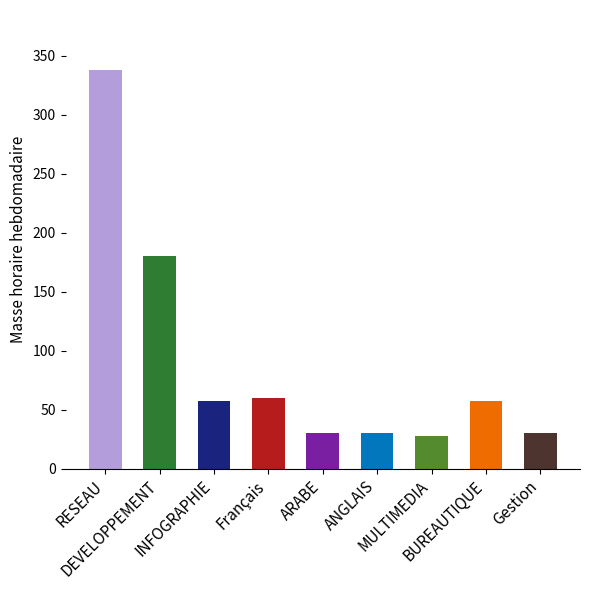

Between DEVELOPPEMENT and Gestion, which is larger?

DEVELOPPEMENT